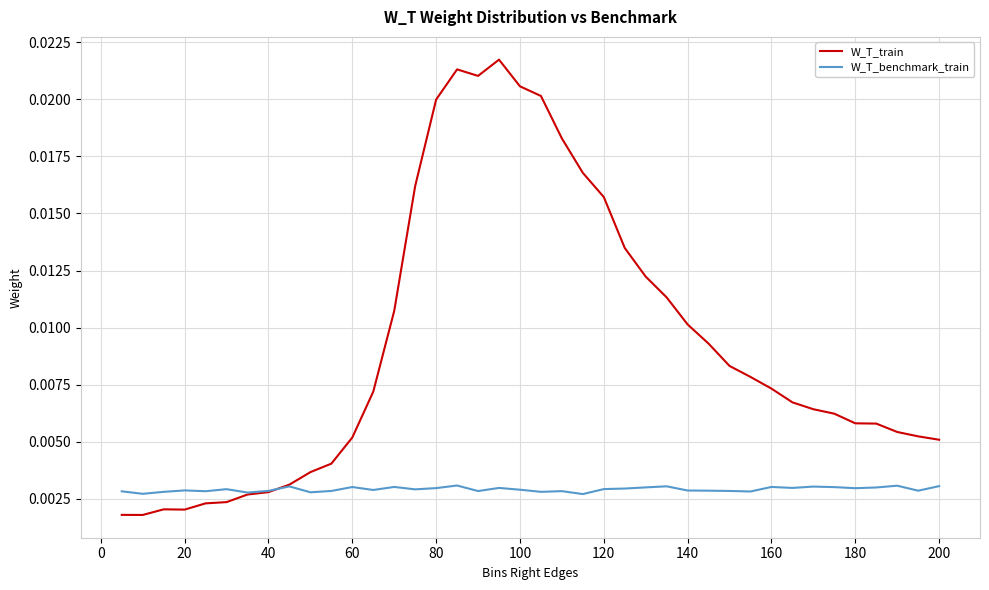

List the series in order of their peak value, highest first.

W_T_train, W_T_benchmark_train